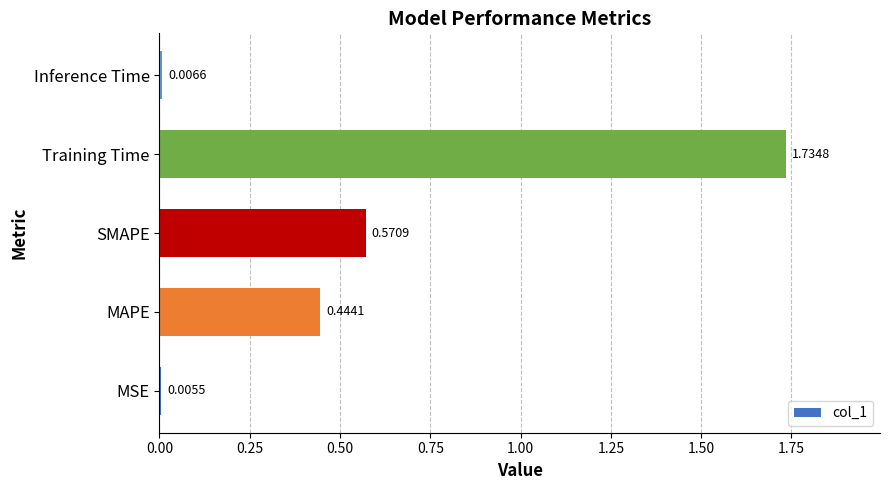

At which category does the chart reach its peak across all series?

Training Time